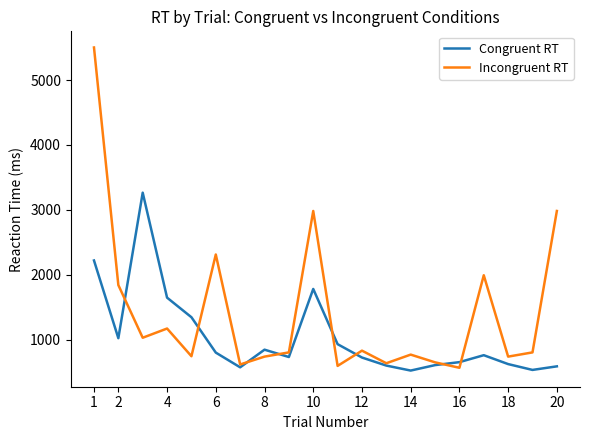

What is the minimum value shown in the chart?

523